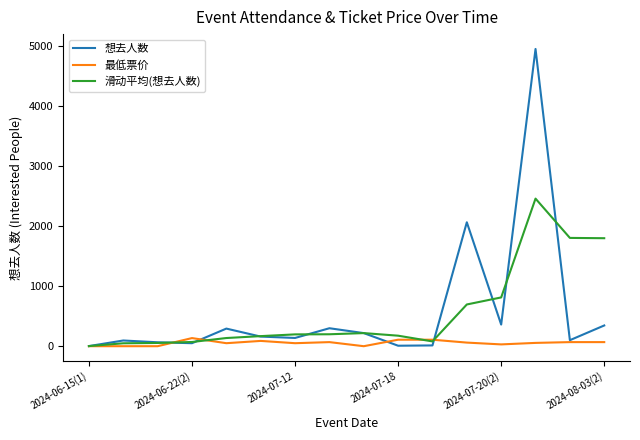

What is the maximum value for 想去人数?

4946.0